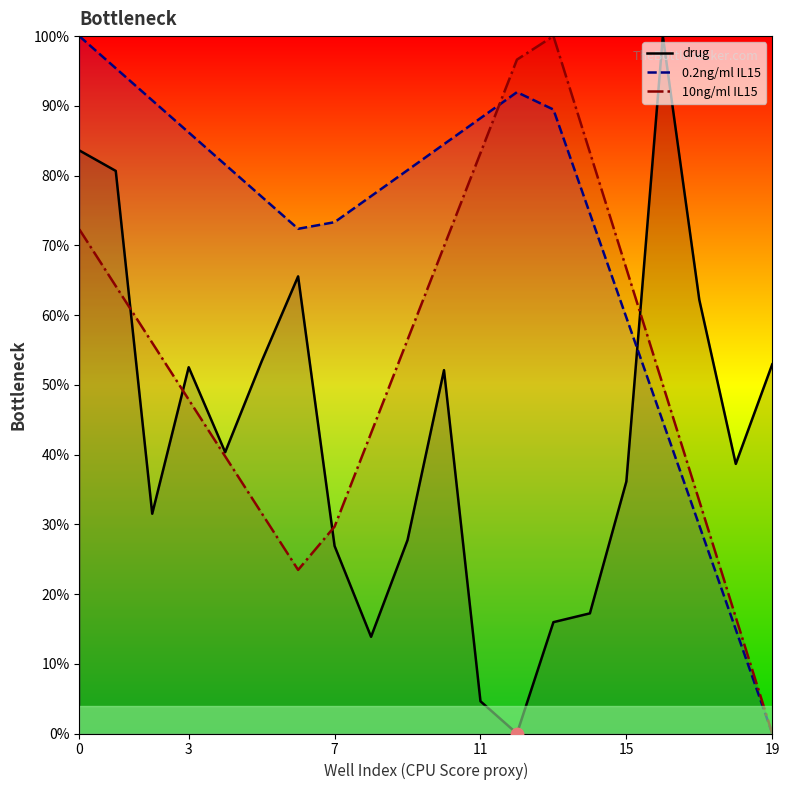

At how many categories does at least one series exceed 53?

18